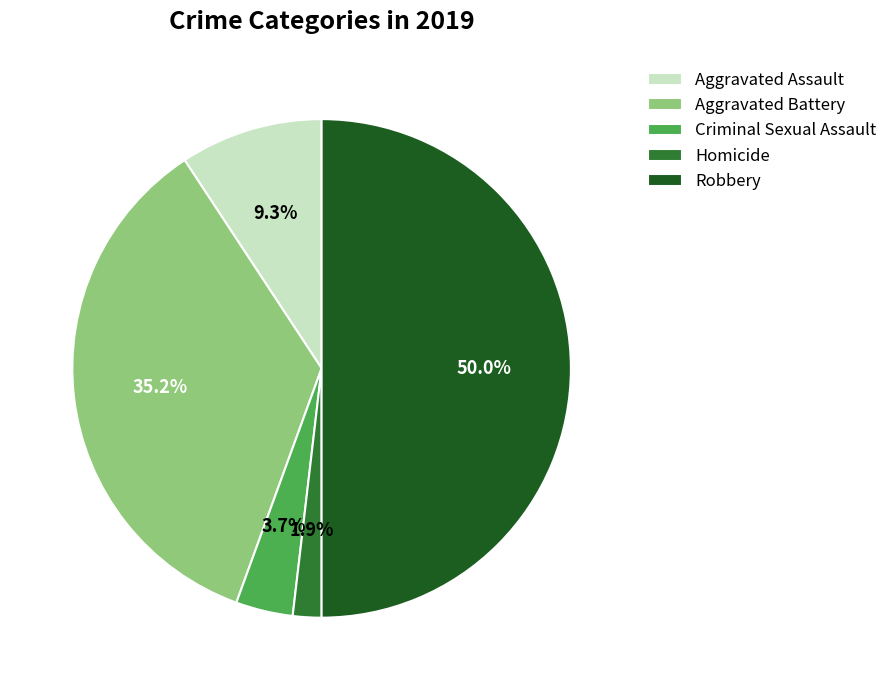

How much of the chart is everything except Aggravated Assault?

90.7%